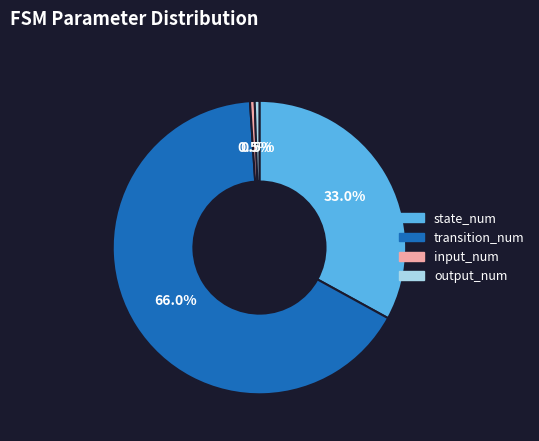

What percentage do input_num and state_num together represent?

33.5%